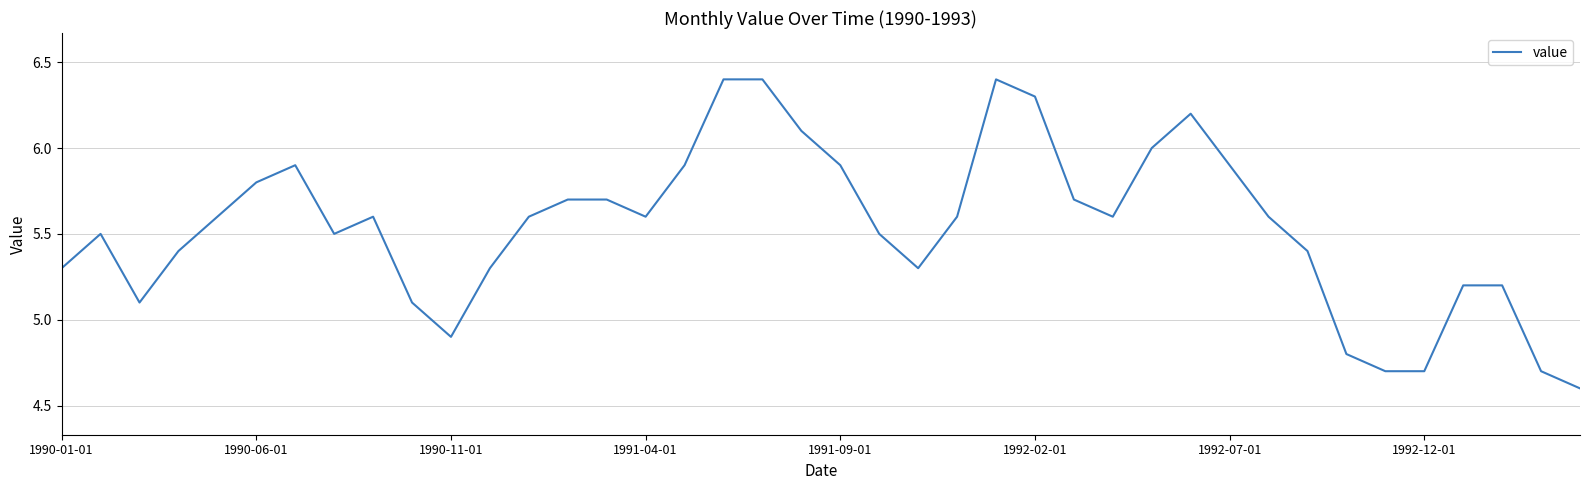

What is the maximum value shown in the chart?

6.4